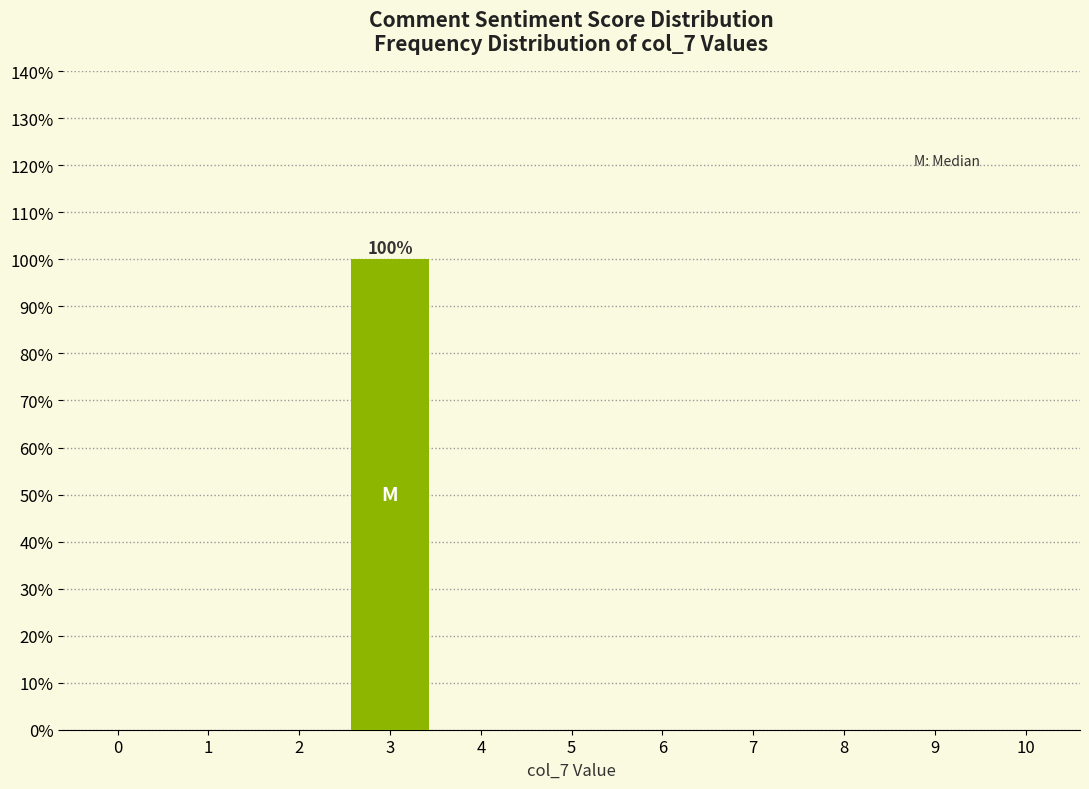

Reading right to left, what are all the values shown in this chart?

10=0	9=0	8=0	7=0	6=0	5=0	4=0	3=100	2=0	1=0	0=0